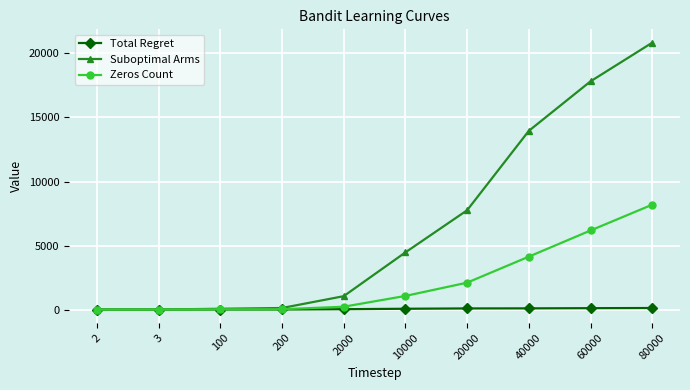

At which category is the sum across all series the highest?

80000